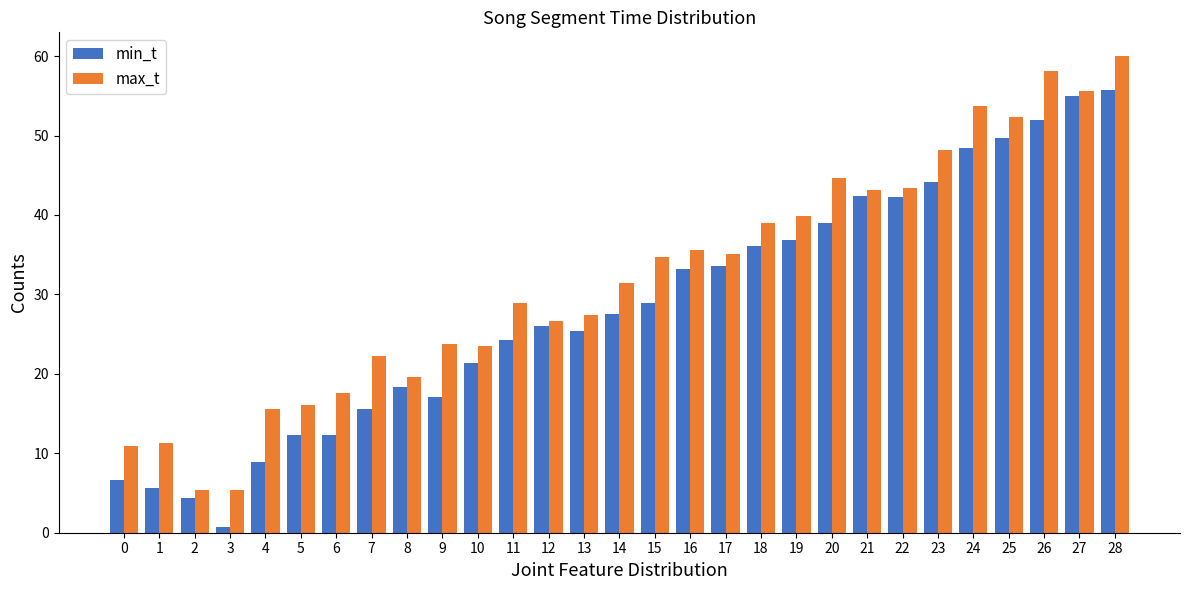

What is the difference between the min_t values at 16 and 4?

24.2